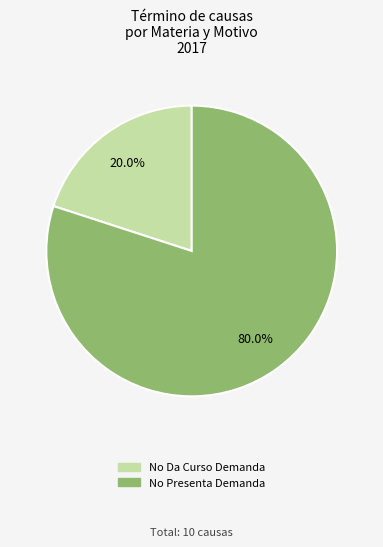

To the nearest percent, what percentage of the pie is No Da Curso Demanda?

20%